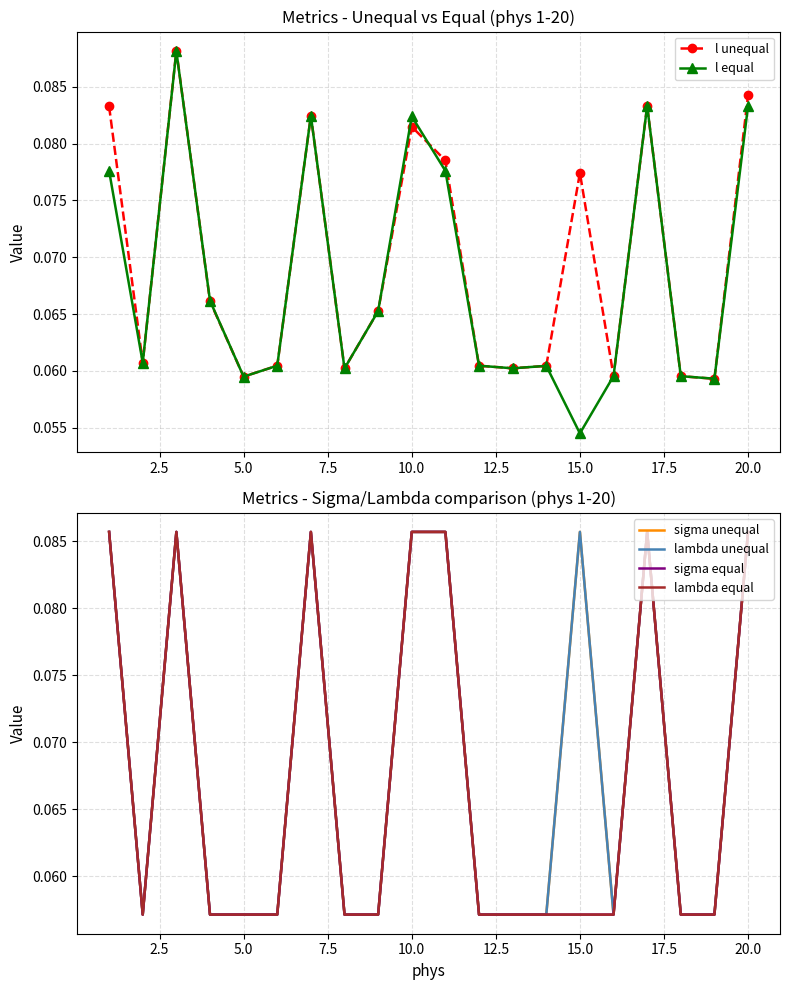

Which series has the largest total across all categories?

l unequal